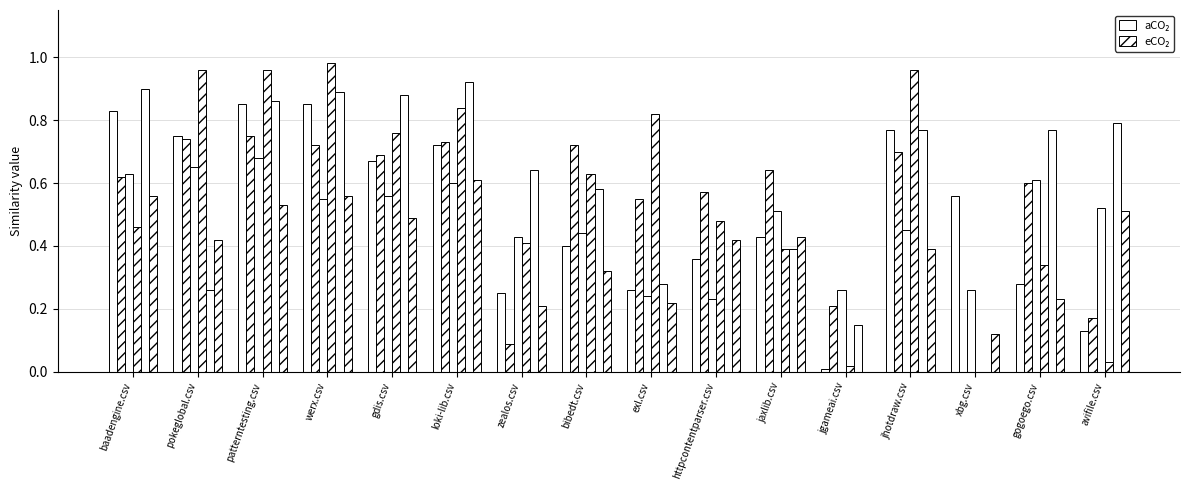

Between exl.csv and pokeglobal.csv, which is larger?

pokeglobal.csv